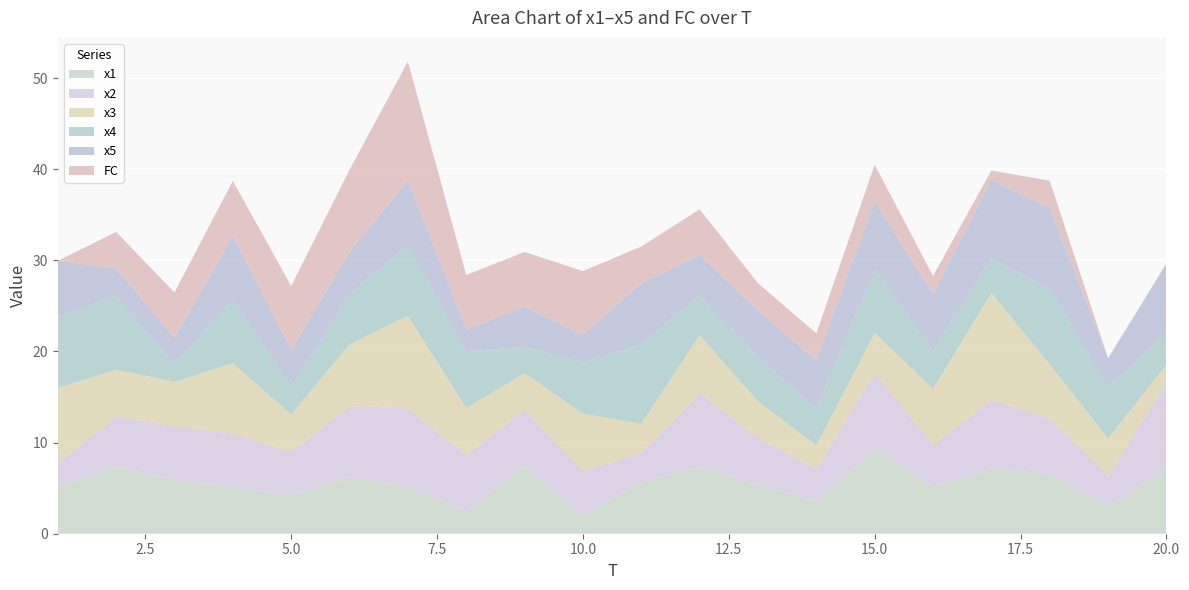

Reading left to right, list all the values displayed in this chart.

x1: 5.2	7.3	5.9	5.1	4.2	6.2	5.1	2.5	7.5	2.1	5.7	7.3	5.4	3.6	9.3	5.1	7.2	6.6	3.0	7.0
x2: 2.5	5.5	5.8	5.9	4.8	7.8	8.6	6.1	6.1	4.8	3.2	8.1	5.1	3.5	8.4	4.6	7.5	6.1	3.3	9.5
x3: 8.3	5.2	4.9	7.7	4.1	6.8	10.1	5.2	4.0	6.3	3.2	6.4	4.0	2.6	4.4	6.2	11.8	6.0	4.2	2.0
x4: 7.8	8.1	2.0	7.0	3.0	5.6	7.8	6.2	2.9	5.6	8.8	4.4	4.8	4.1	7.0	4.2	3.8	8.3	5.7	3.5
x5: 6.1	3.0	2.8	7.0	4.1	4.6	7.1	2.4	4.4	3.0	6.7	4.4	5.1	5.2	7.5	6.2	8.6	8.9	3.1	7.6
FC: 0.0	4.0	5.0	6.0	7.0	9.0	13.0	6.0	6.0	7.0	4.0	5.0	3.0	3.0	4.0	2.0	1.0	3.0	0.0	0.0